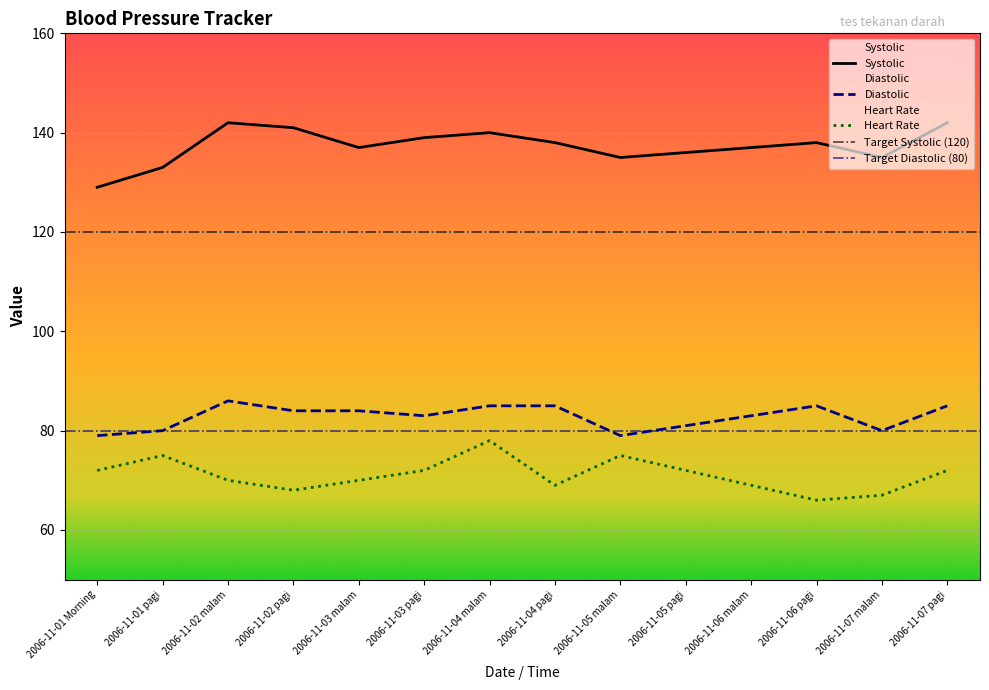

Reading right to left, what are all the values shown in this chart?

Systolic: 2006-11-07 pagi=142	2006-11-07 malam=135	2006-11-06 pagi=138	2006-11-06 malam=137	2006-11-05 pagi=136	2006-11-05 malam=135	2006-11-04 pagi=138	2006-11-04 malam=140	2006-11-03 pagi=139	2006-11-03 malam=137	2006-11-02 pagi=141	2006-11-02 malam=142	2006-11-01 pagi=133	2006-11-01 Morning=129
Diastolic: 2006-11-07 pagi=85	2006-11-07 malam=80	2006-11-06 pagi=85	2006-11-06 malam=83	2006-11-05 pagi=81	2006-11-05 malam=79	2006-11-04 pagi=85	2006-11-04 malam=85	2006-11-03 pagi=83	2006-11-03 malam=84	2006-11-02 pagi=84	2006-11-02 malam=86	2006-11-01 pagi=80	2006-11-01 Morning=79
Heart Rate: 2006-11-07 pagi=72	2006-11-07 malam=67	2006-11-06 pagi=66	2006-11-06 malam=69	2006-11-05 pagi=72	2006-11-05 malam=75	2006-11-04 pagi=69	2006-11-04 malam=78	2006-11-03 pagi=72	2006-11-03 malam=70	2006-11-02 pagi=68	2006-11-02 malam=70	2006-11-01 pagi=75	2006-11-01 Morning=72